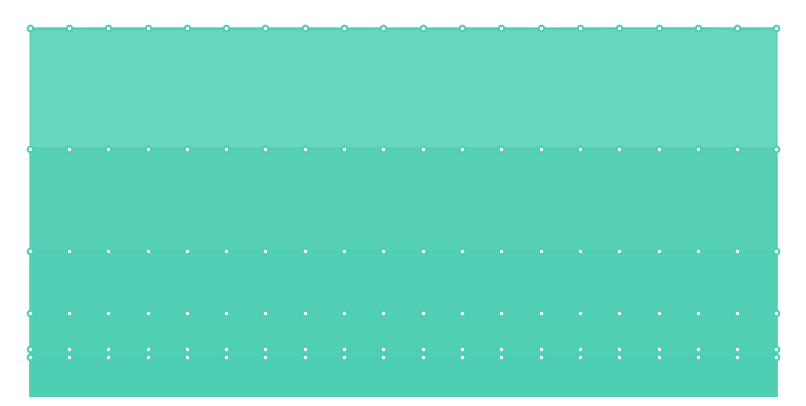

Which has a higher value, 18 or 10?

10